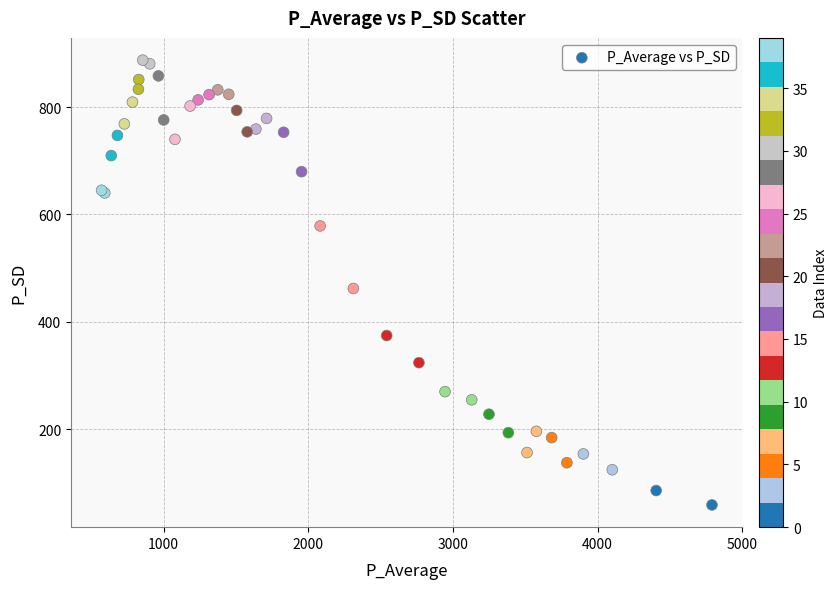

What Y value in the scatter plot is closest to 473?

462.1